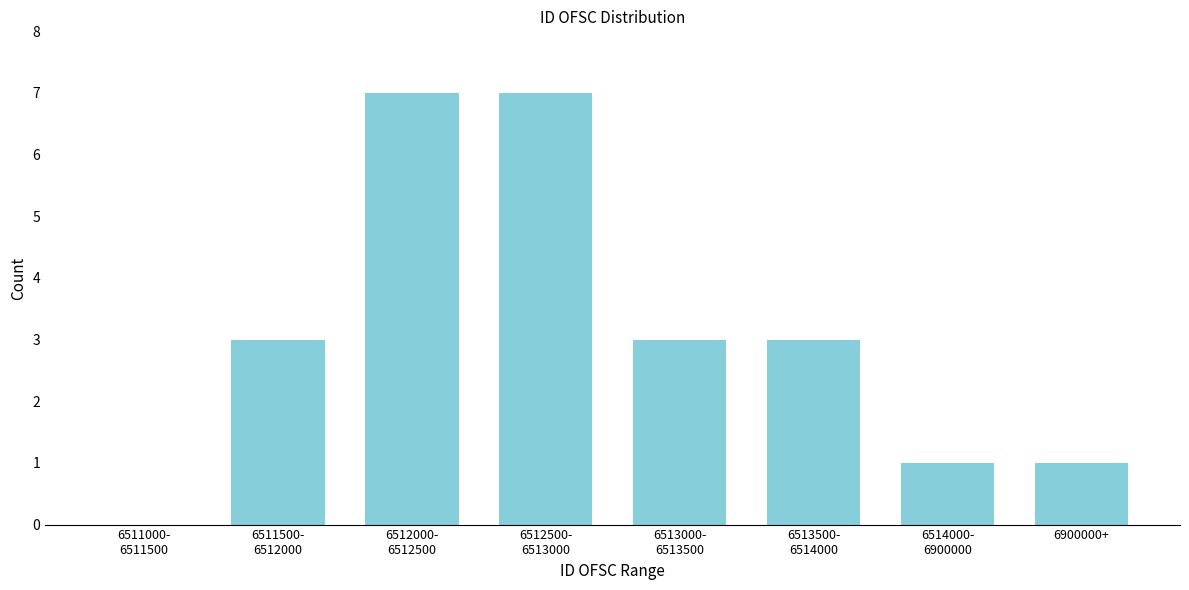

What is the greatest value displayed?

7